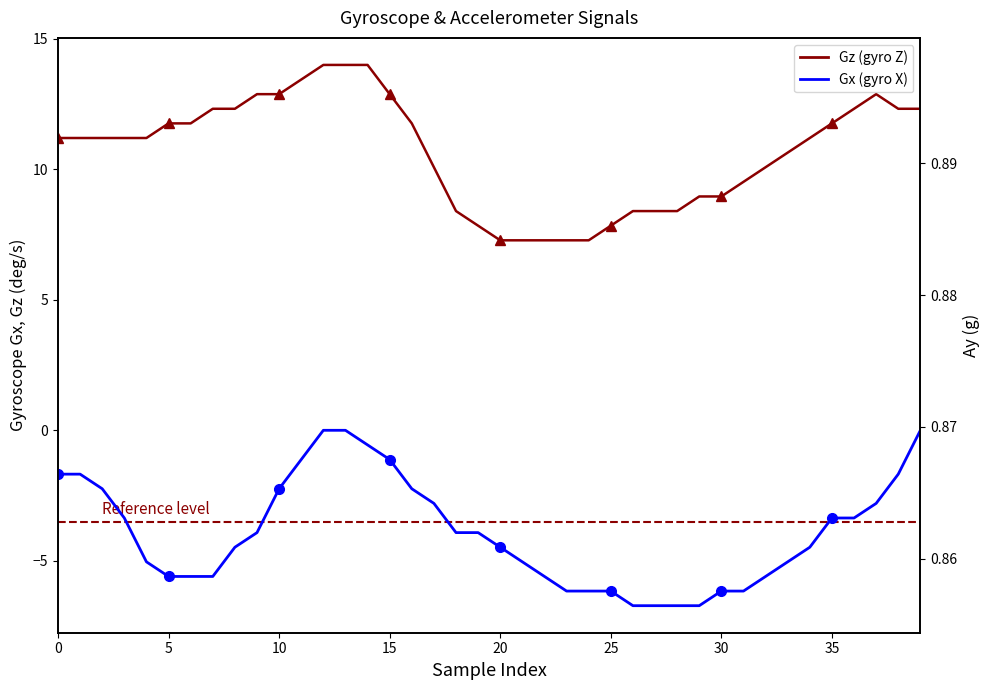

What is the value of the Gz (gyro Z) point at the 8th from the left?

12.3